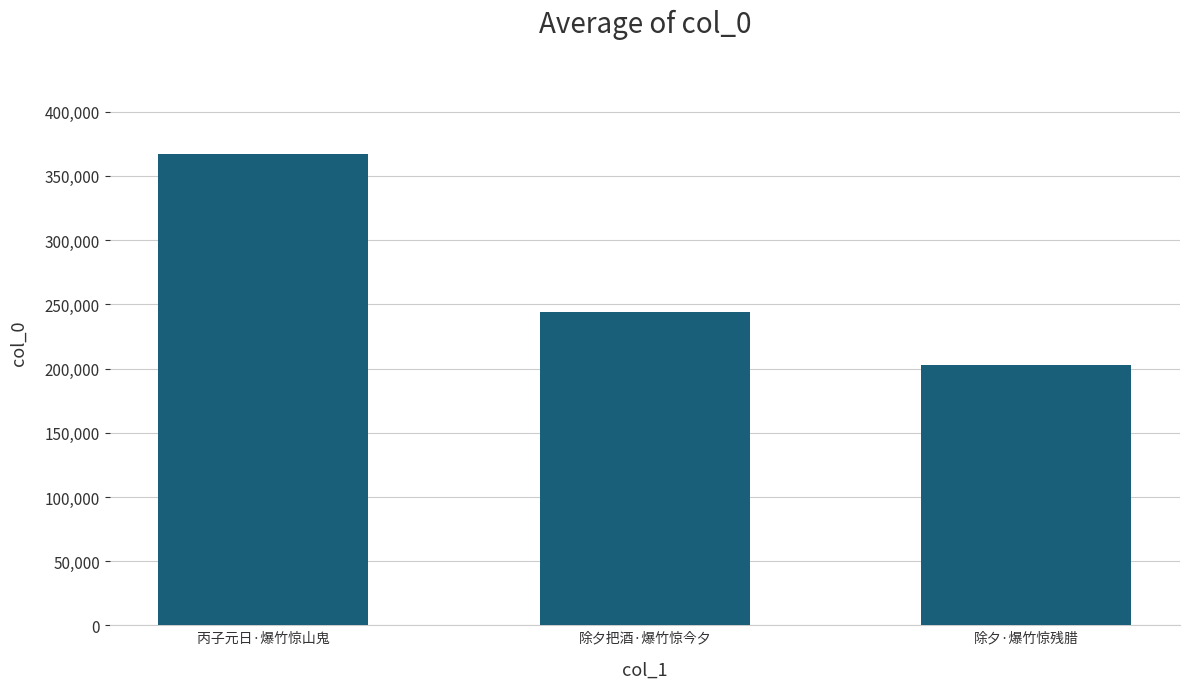

Which category has the lowest value across all series?

除夕·爆竹惊残腊